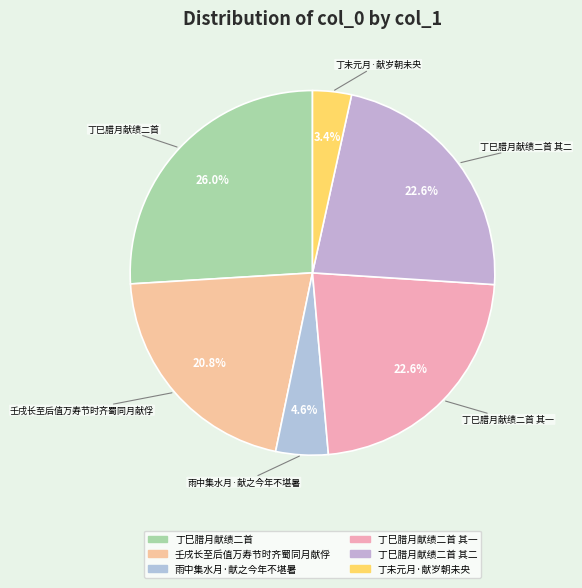

What is the largest slice in the pie chart?

丁巳腊月献绩二首